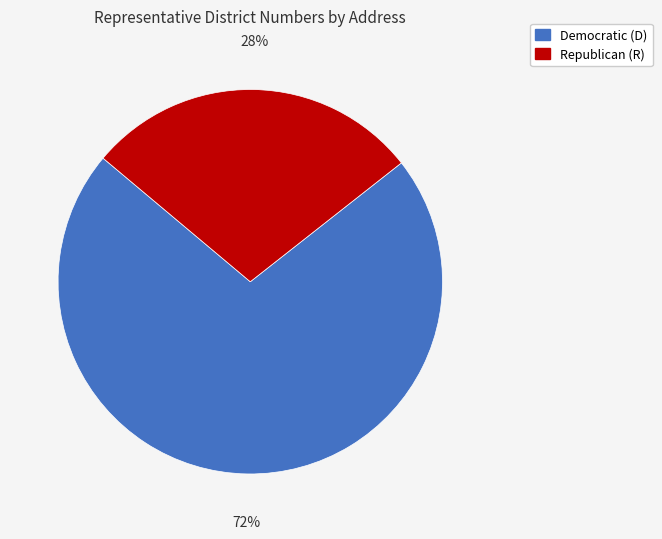

Is there a majority slice in this chart?

Yes